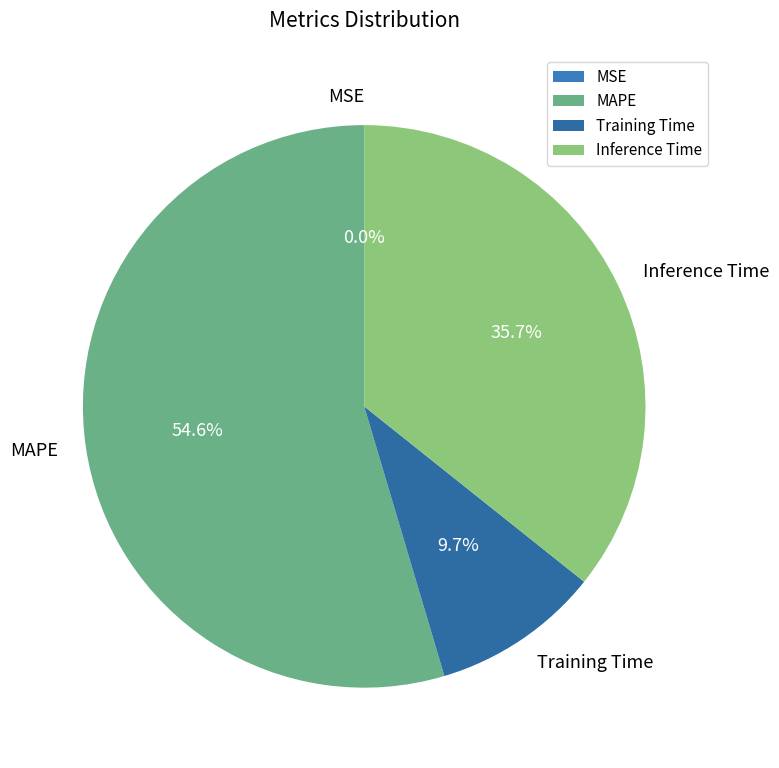

Is there a majority slice in this chart?

Yes